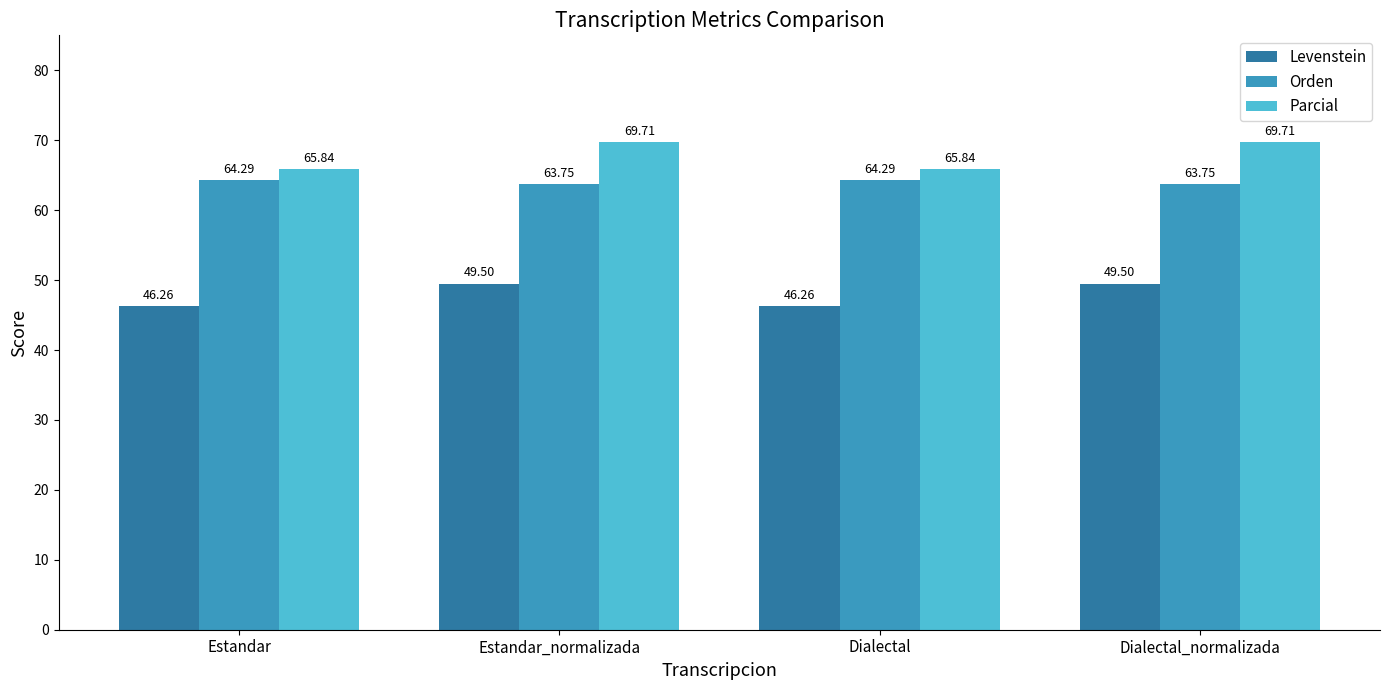

What is the total value across all series at Dialectal_normalizada?

183.0